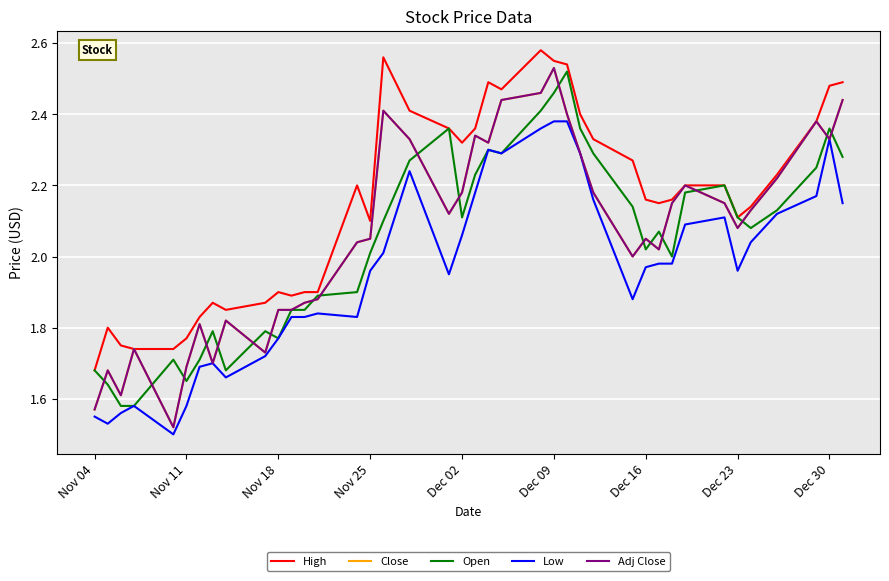

What are all the series names shown in the legend?

High, Close, Open, Low, Adj Close